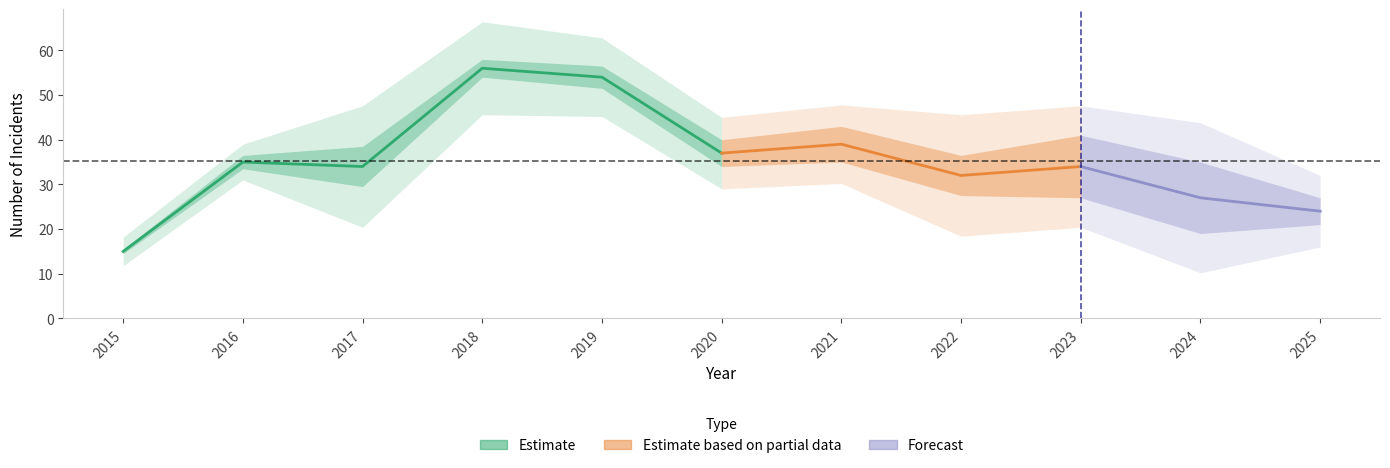

Which category has the highest value across all series?

2018